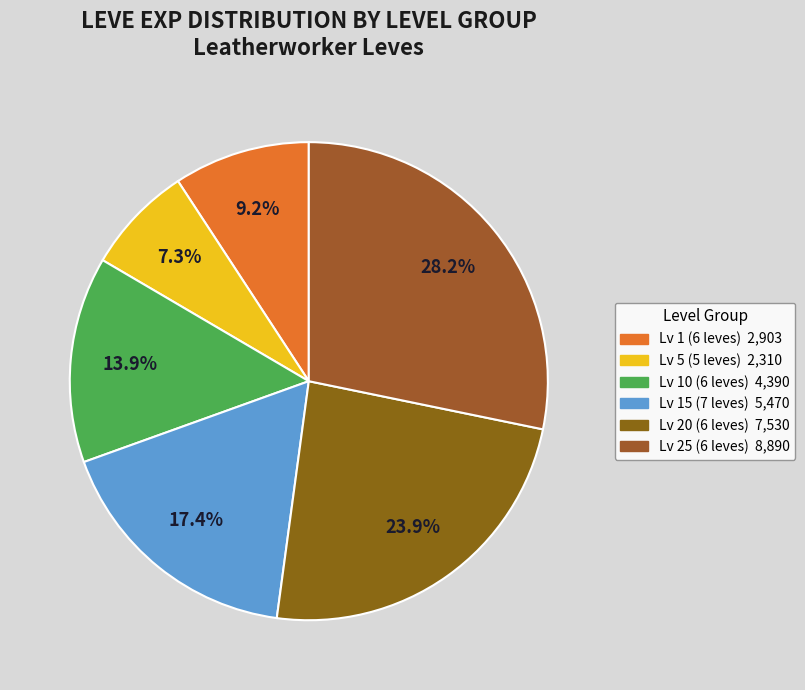

How many slices are in this pie chart?

6